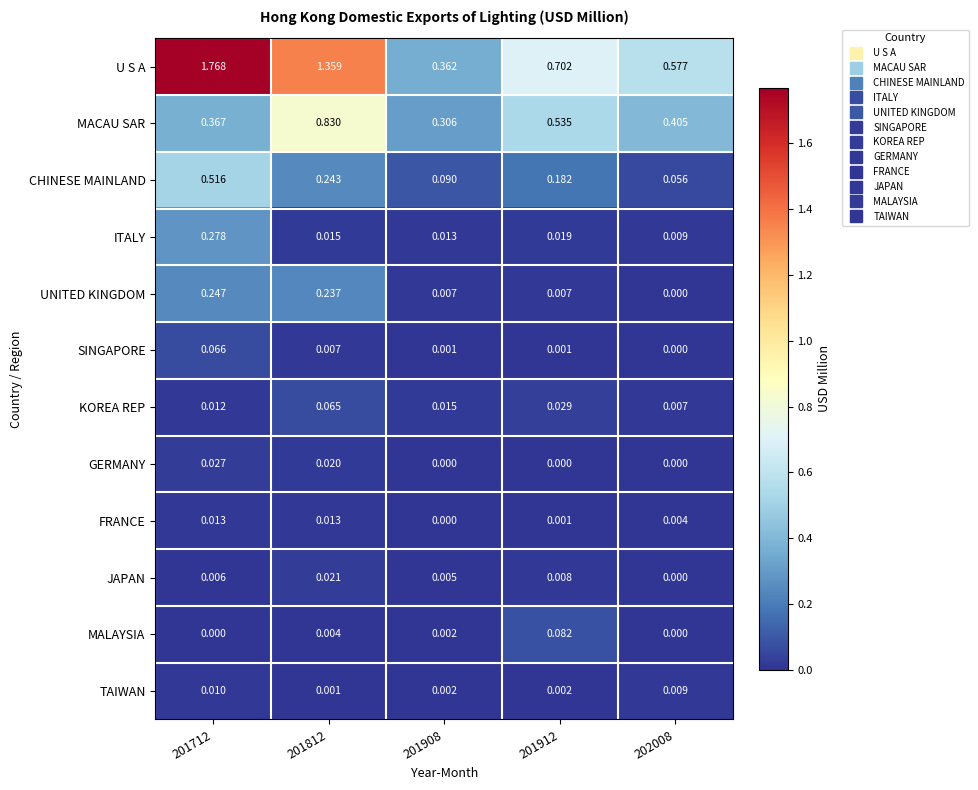

At which category is the sum across all series the highest?

201712